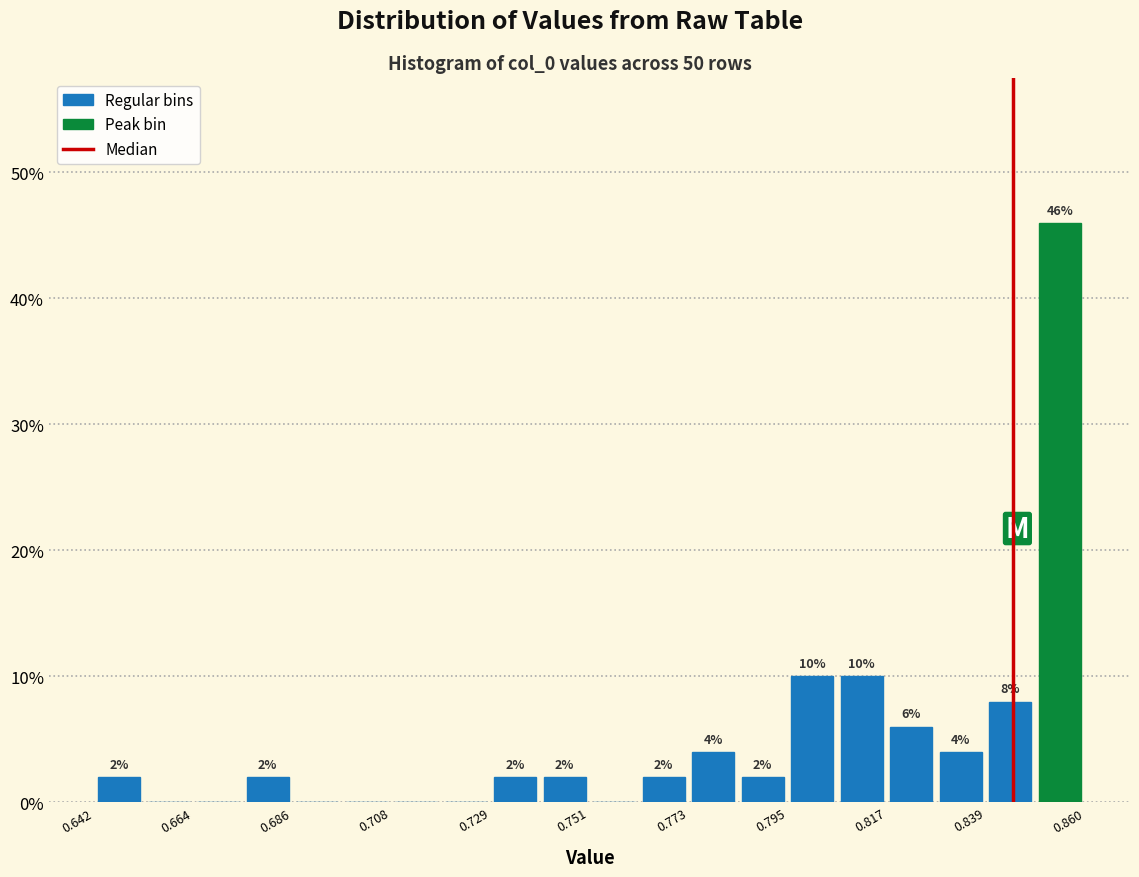

Around what value on the x-axis is the tallest bar? Give the approximate position of its centre, as read against the axis.

0.855